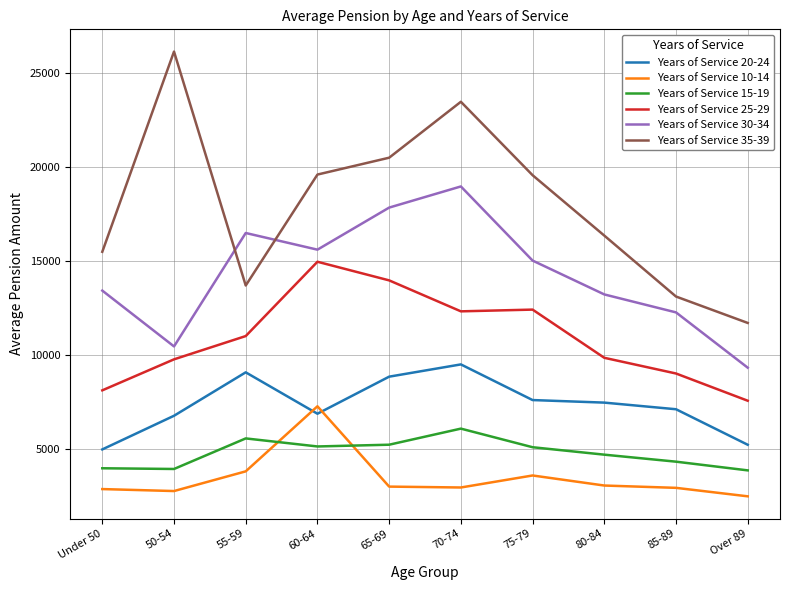

True or false: Years of Service 15-19 and Years of Service 25-29 intersect in this chart.

False